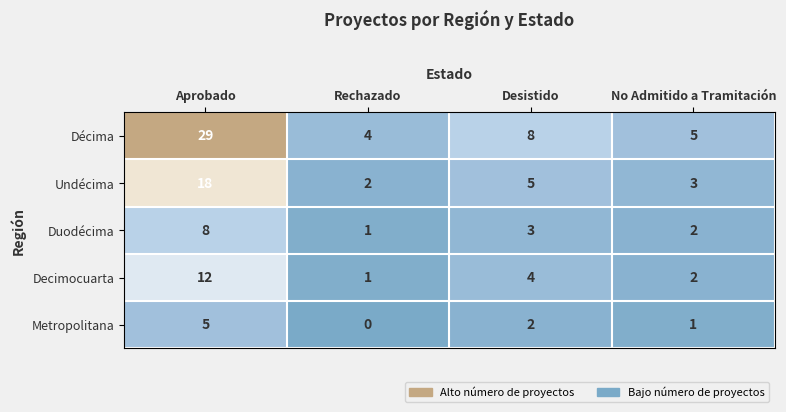

How many data points does each series have?

4